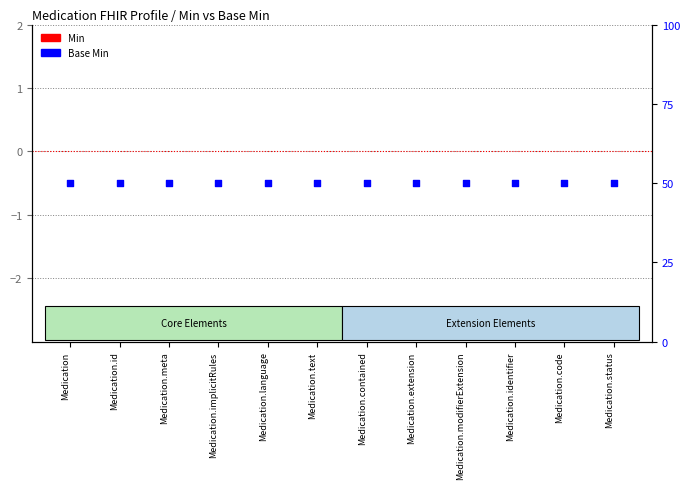

What are all the series names shown in the legend?

Min, Base Min